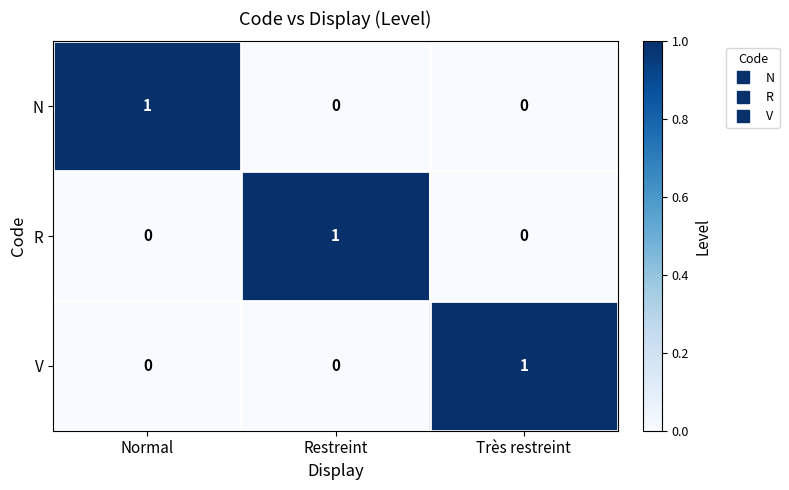

At which label does V reach its peak?

Très restreint